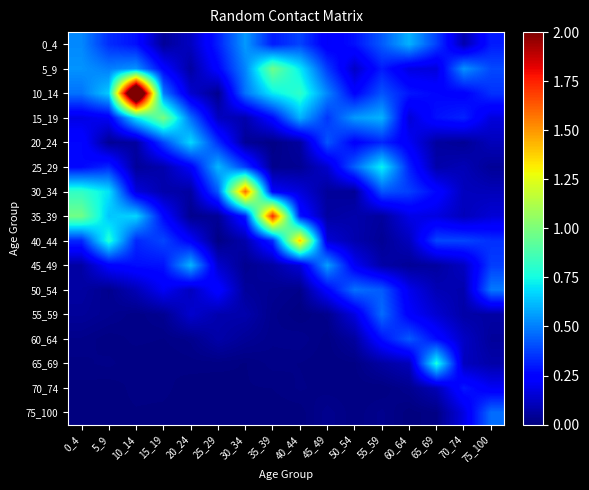

At how many categories does at least one series exceed 1?

4